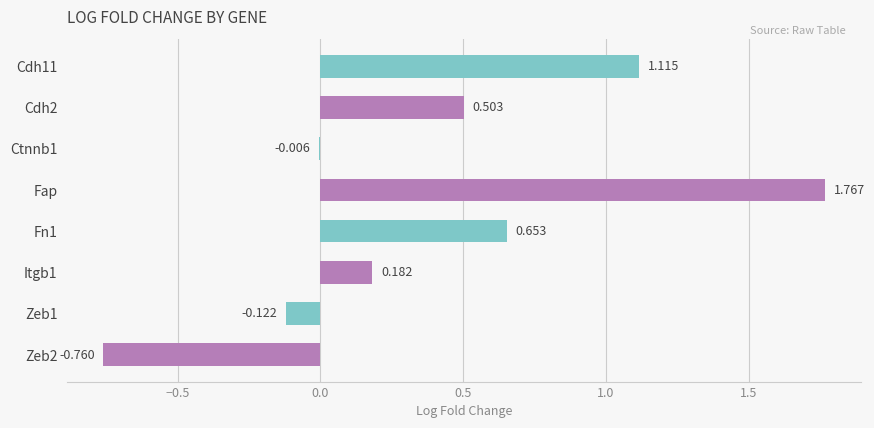

Which category has the highest value across all series?

Fap